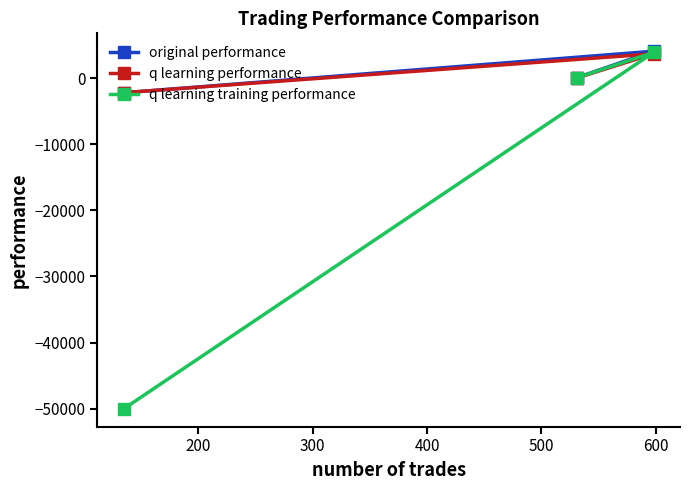

What is the value of the q learning performance point at the 1st from the left?

-2210.2